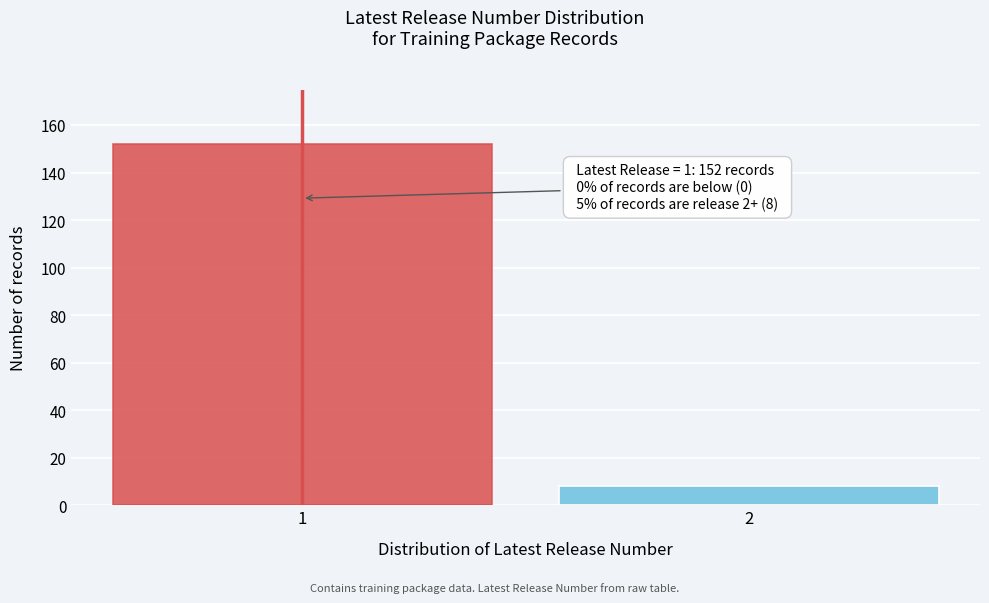

Reading right to left, what are all the values shown in this chart?

2=8	1=152